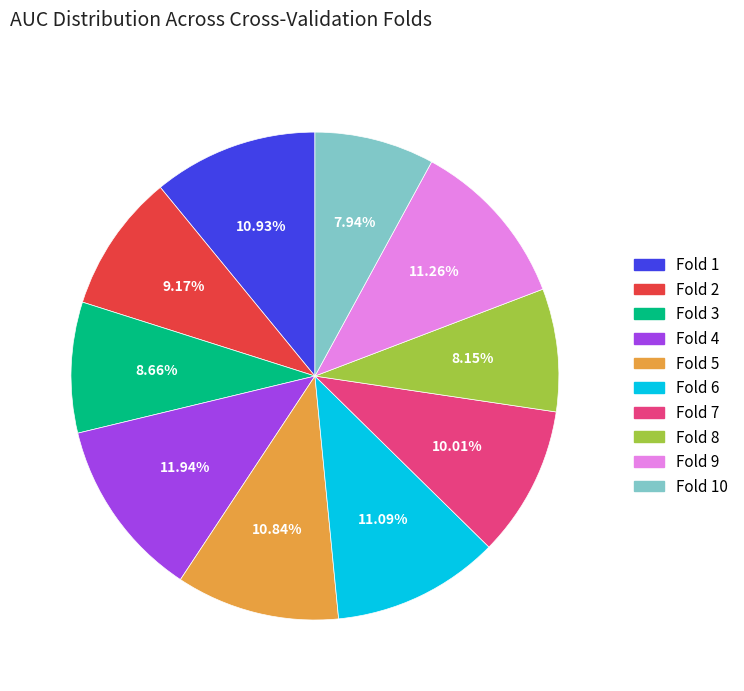

Count the number of slices in the pie.

10